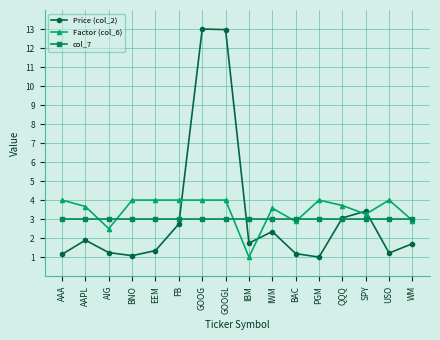

After their last crossing, which series has the higher values: Price (col_2) or Factor (col_6)?

Factor (col_6)